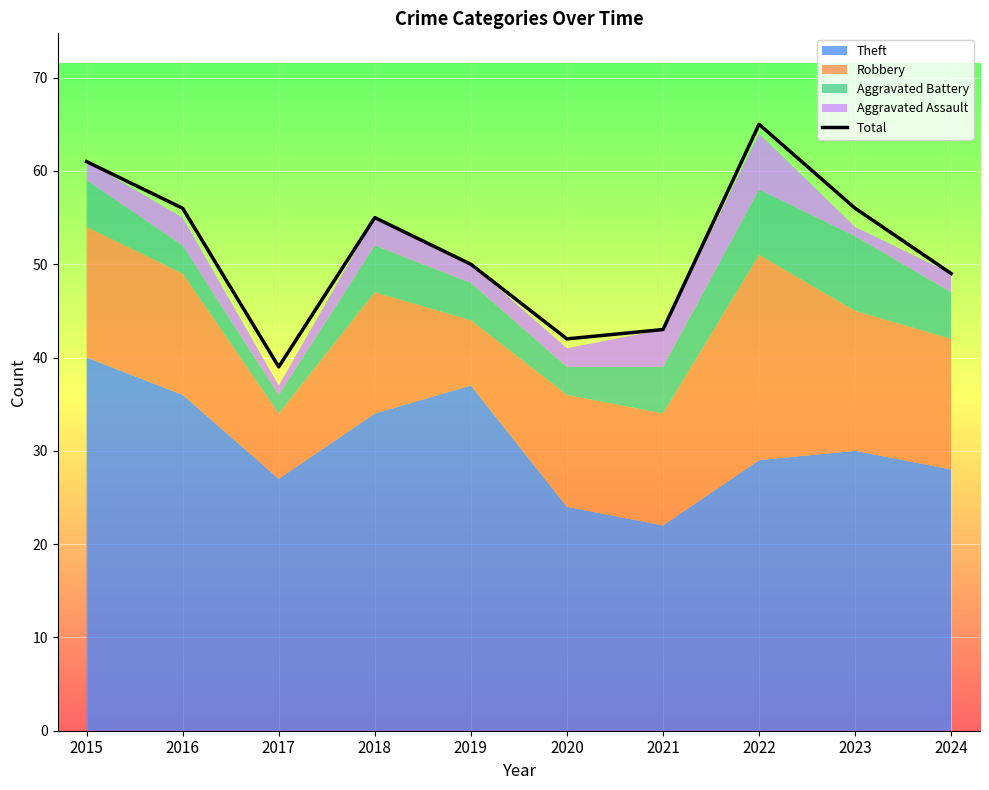

True or false: the data shows 88 at 2015.

False